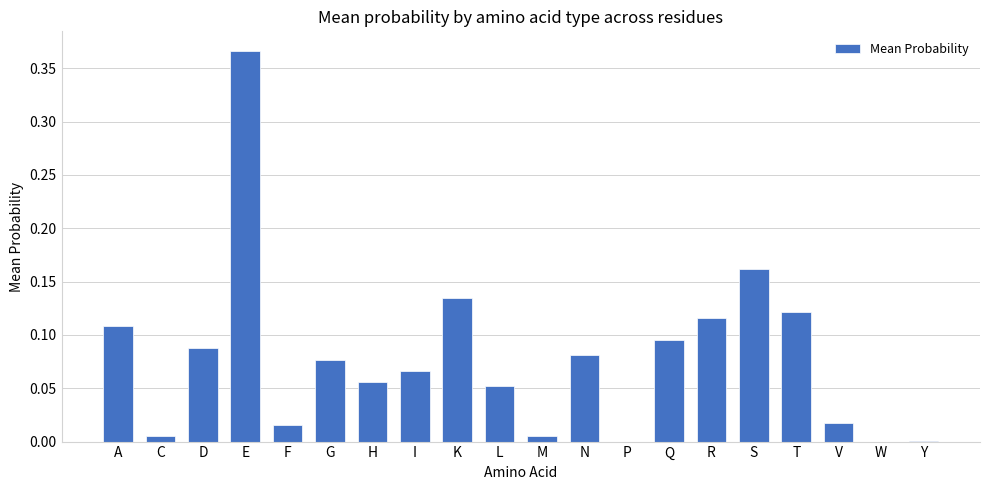

Count the number of data series in this chart.

1